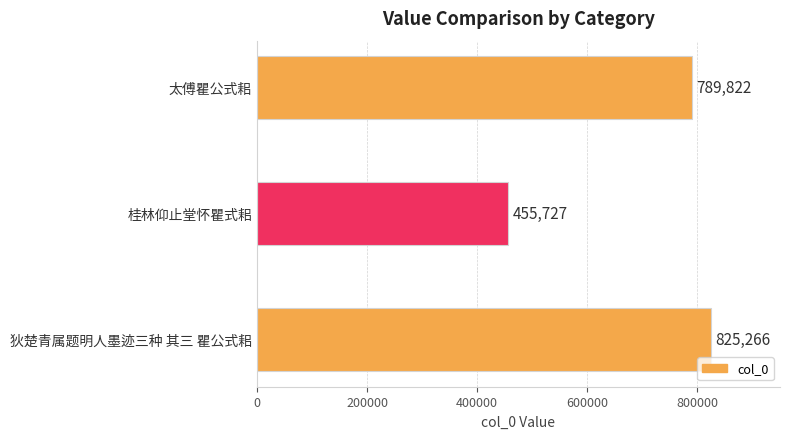

The value at 狄楚青属题明人墨迹三种 其三 瞿公式耜 is 1244513. True or false?

False